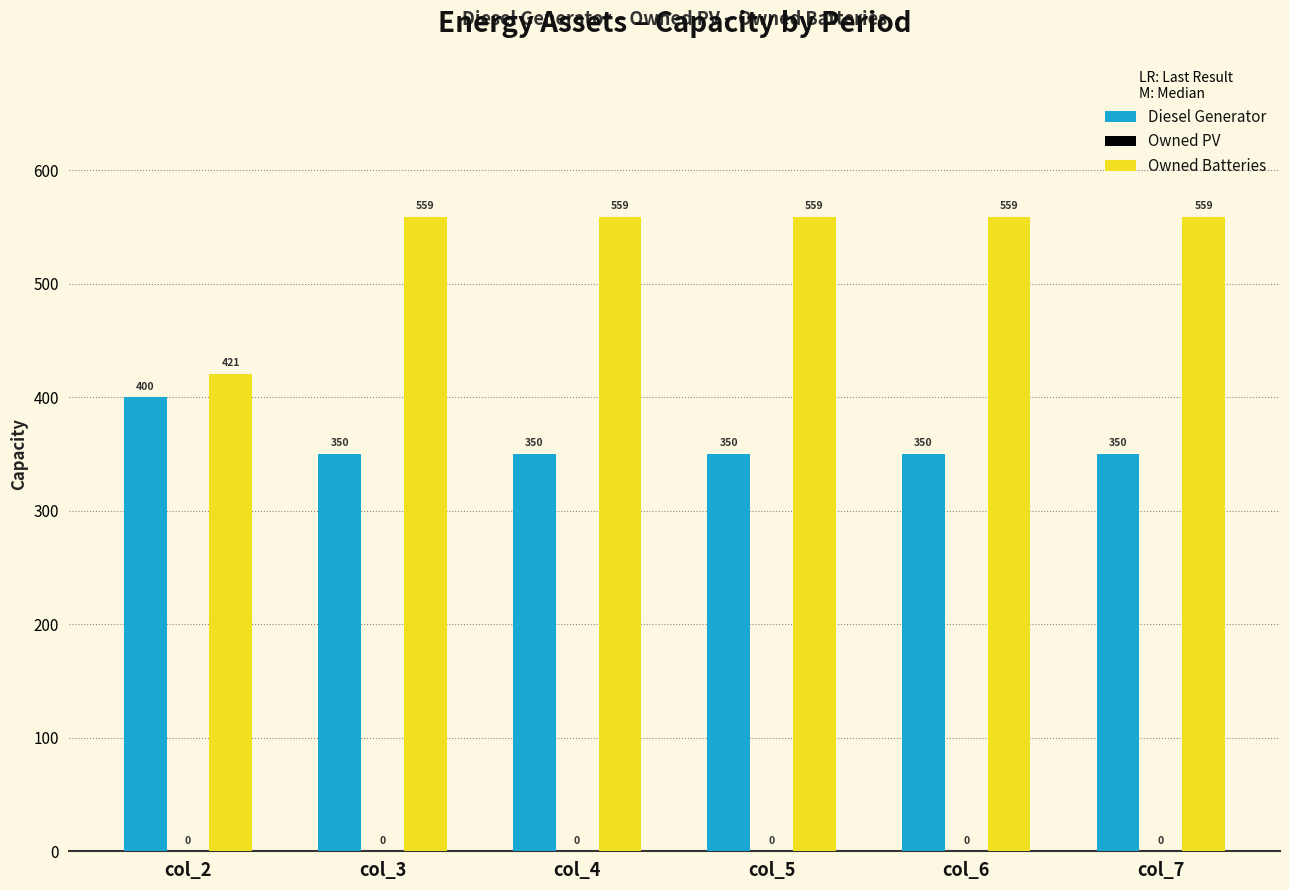

Rank the series by their average value, from highest to lowest.

Owned Batteries, Diesel Generator